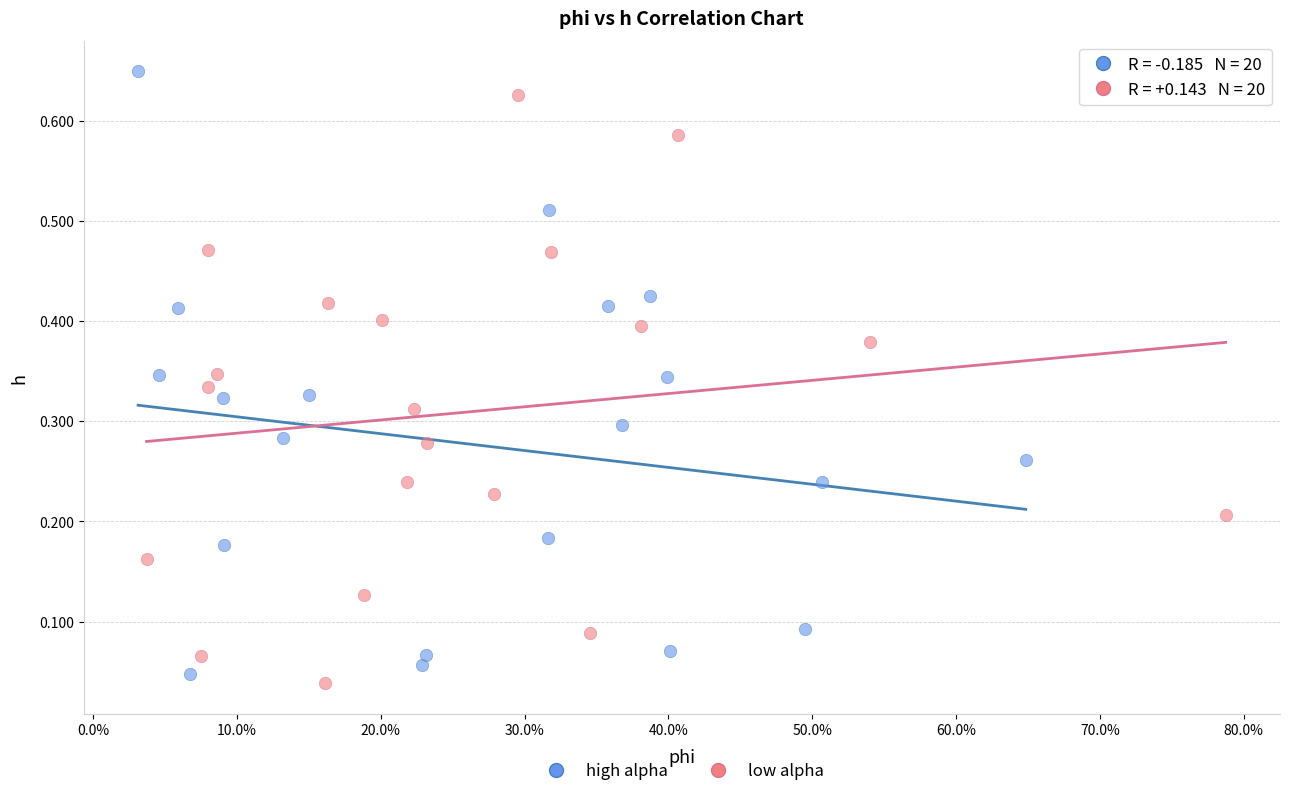

Which series has the largest Y range (max minus min)?

high alpha